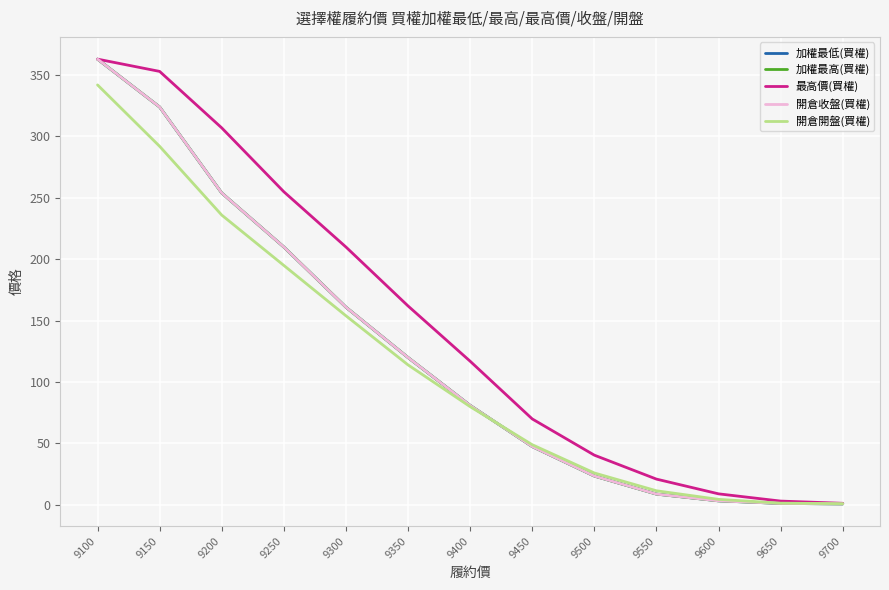

Which label corresponds to the smallest value in the chart?

9700